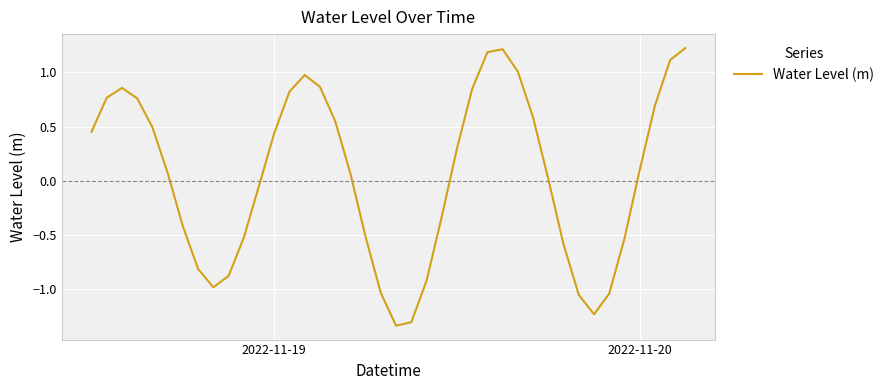

What is the greatest value displayed?

1.2